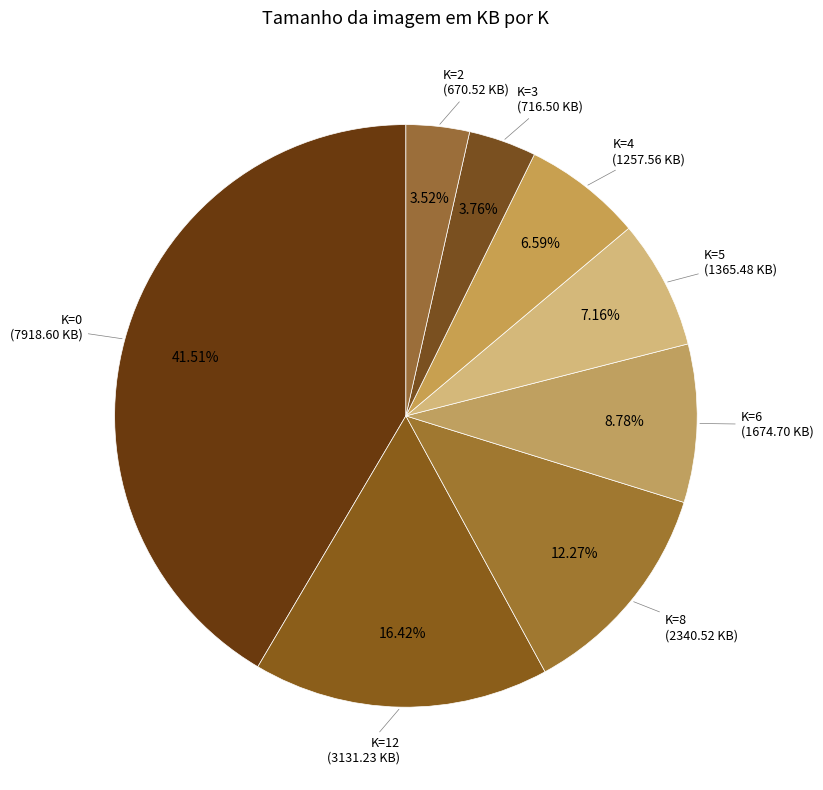

To the nearest percent, what is the difference between the largest and smallest slice percentages?

38%